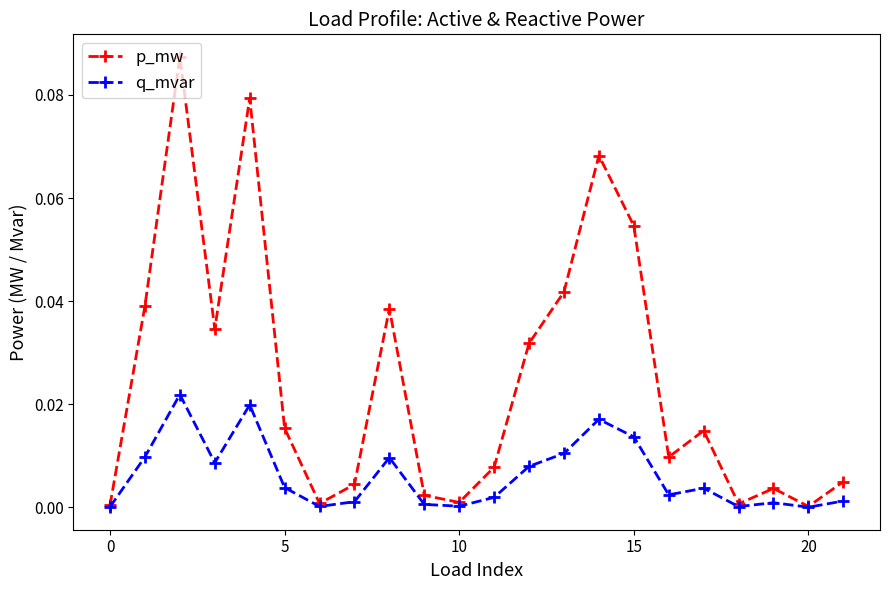

Rank the series by their average value, from lowest to highest.

q_mvar, p_mw